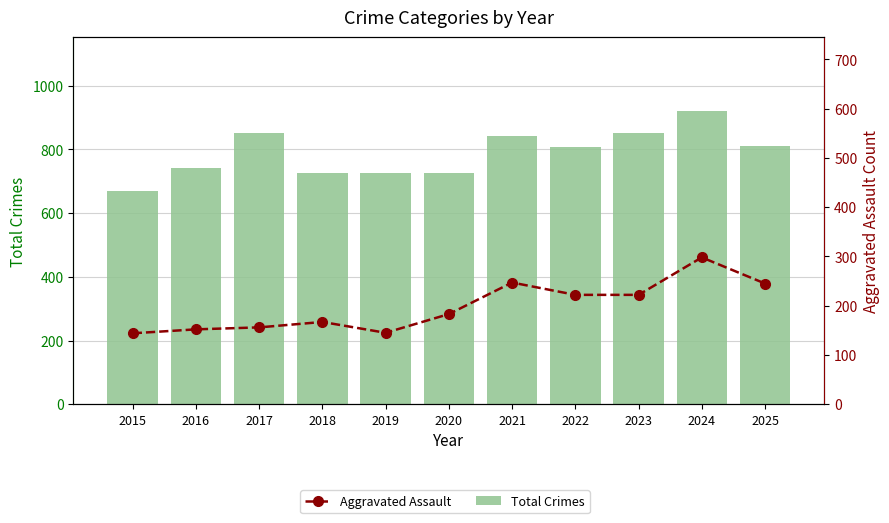

What is the smallest value displayed?

144